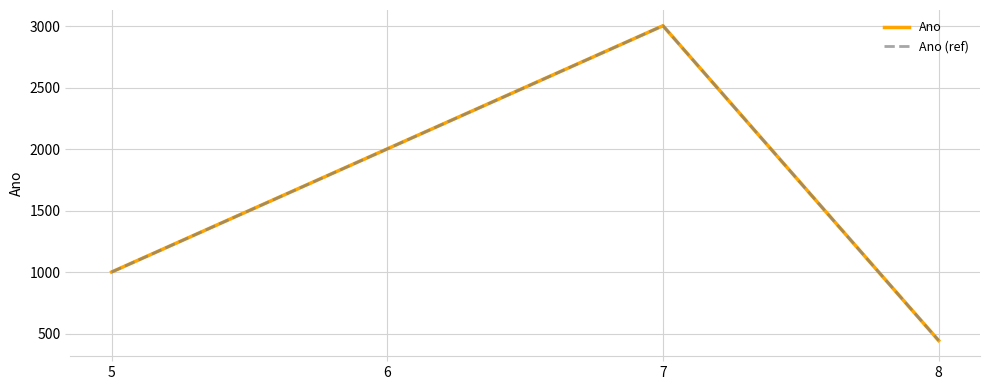

Is the value of Ano at 8 greater than the value of Ano (ref) at 8?

No